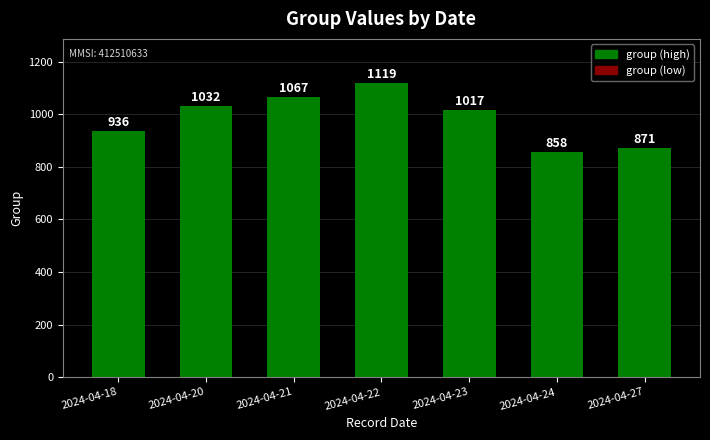

The value at 2024-04-24 is 454. True or false?

False